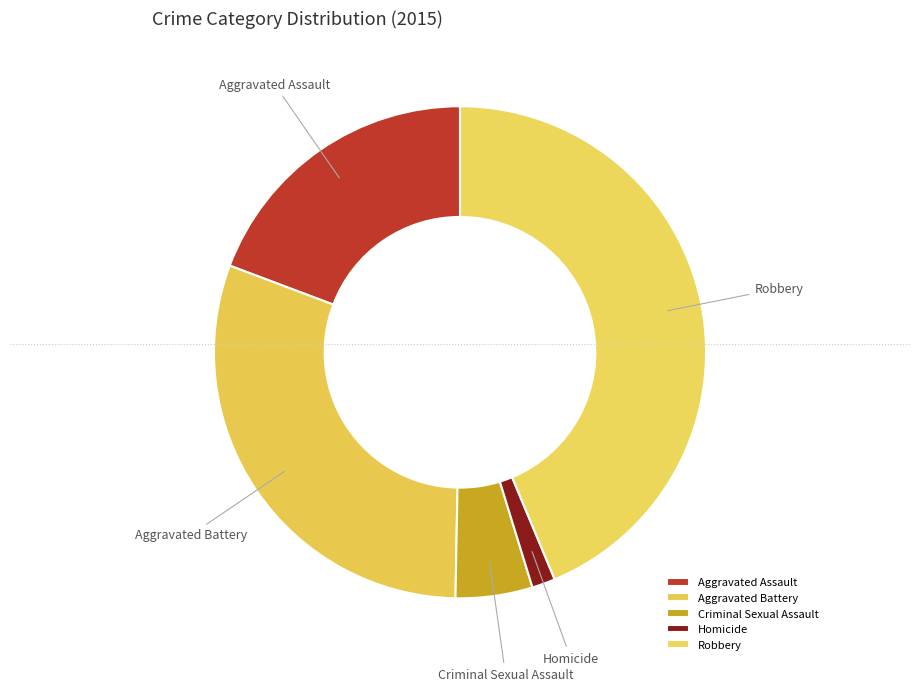

Rank the categories by value from lowest to highest.

Homicide, Criminal Sexual Assault, Aggravated Assault, Aggravated Battery, Robbery